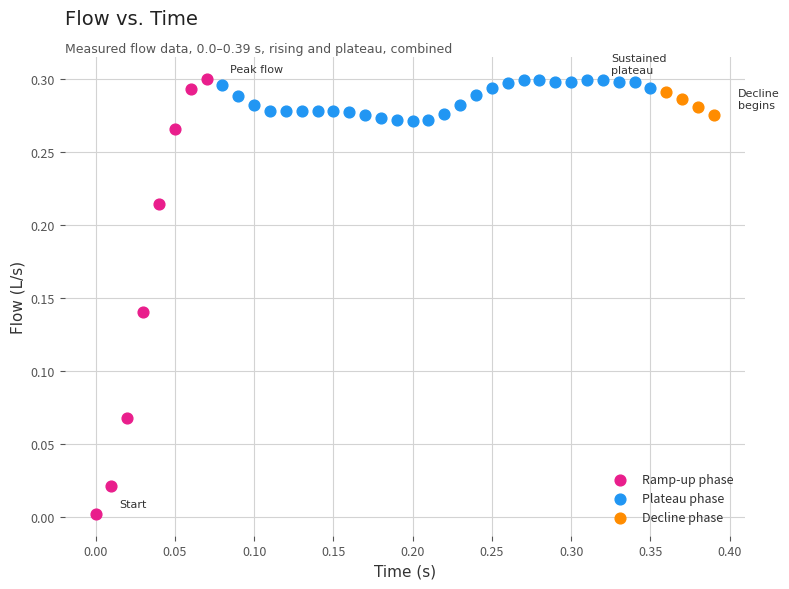

Which series has the widest spread of Y values?

Ramp-up phase